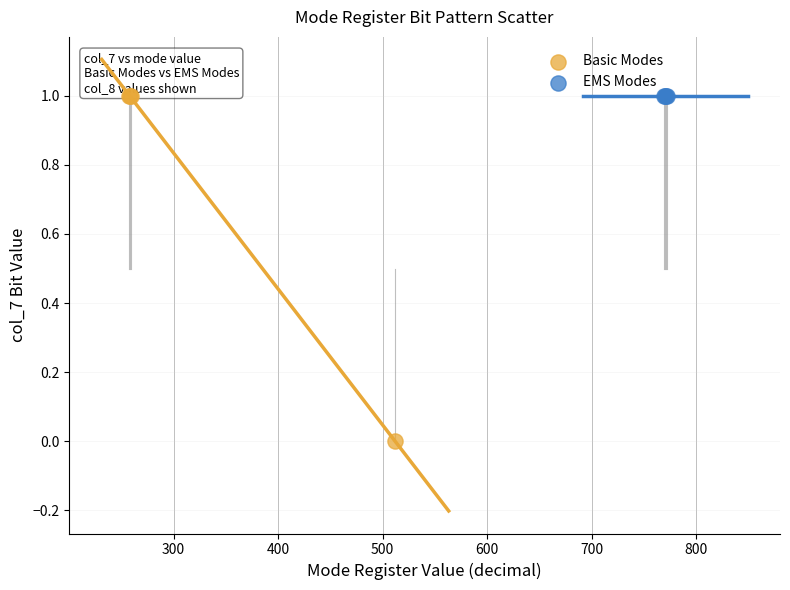

What are all the series names shown in the legend?

Basic Modes, EMS Modes